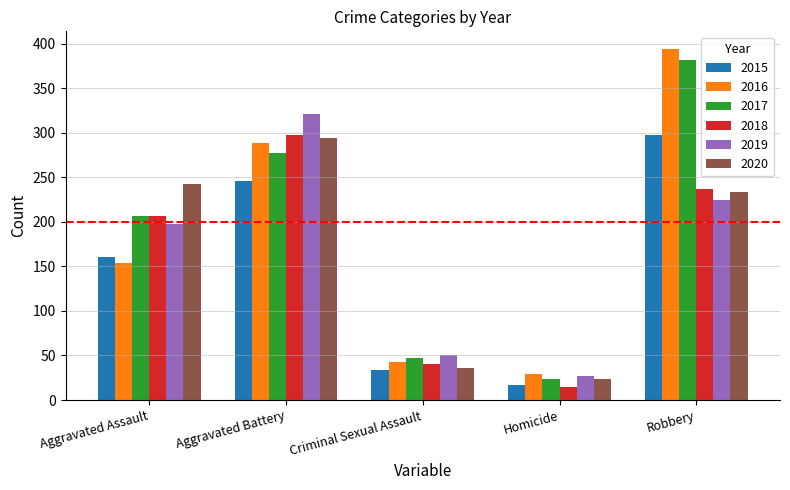

What is the average value of the 2015 series?

151